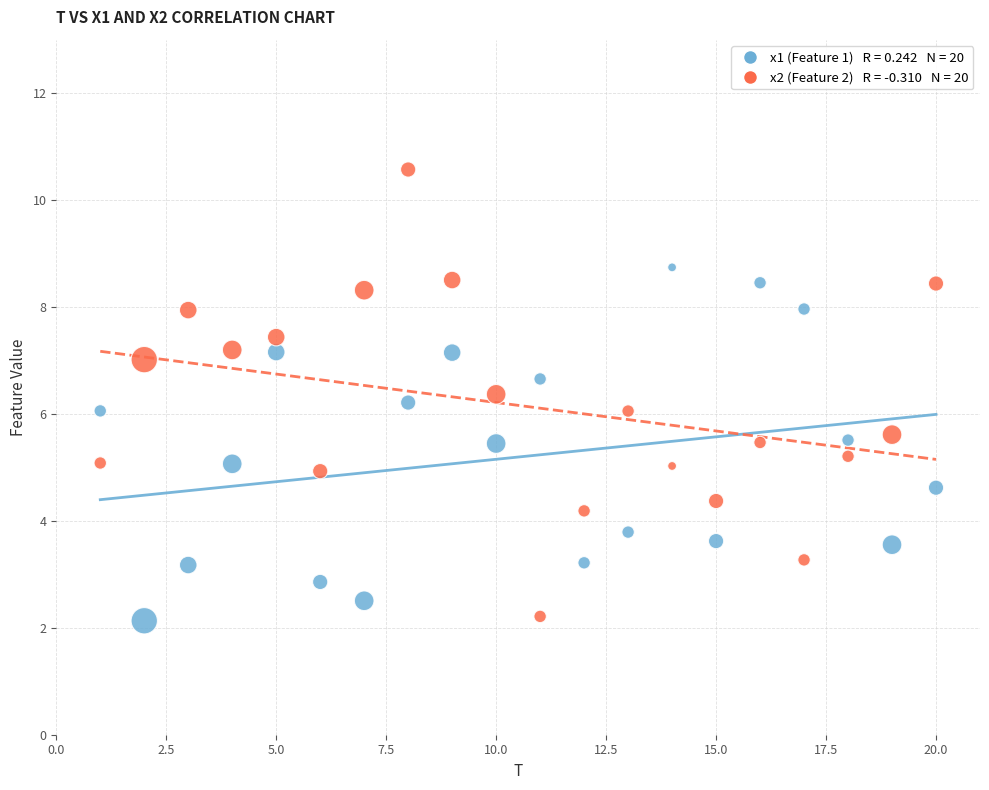

Across all data points, what is the range of X values (max minus min)?

19.0